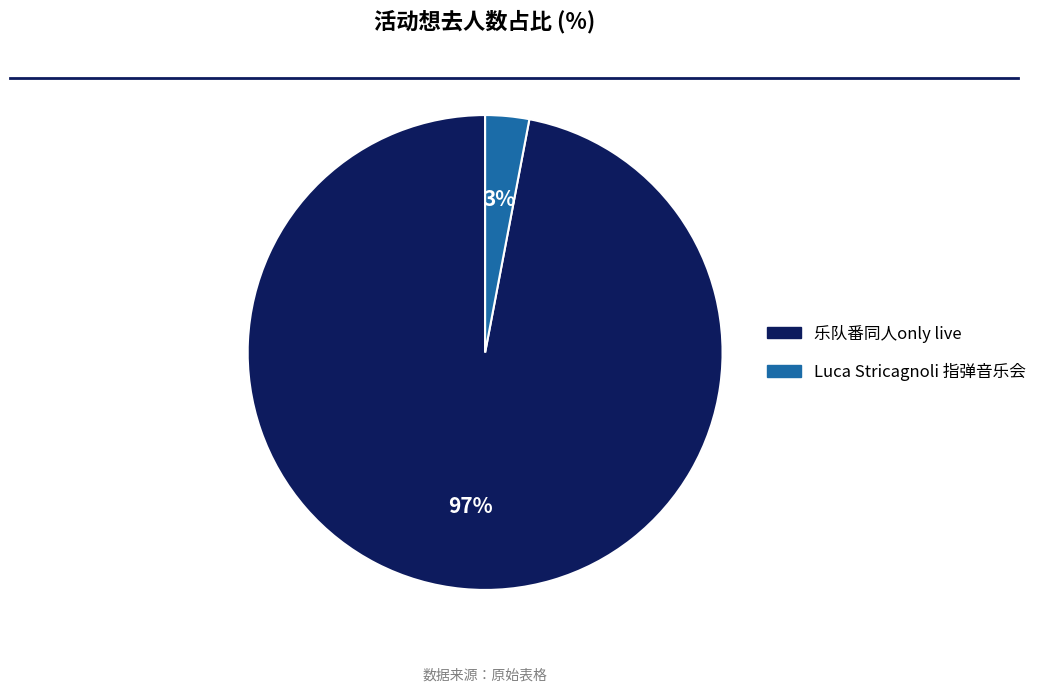

How many segments does this pie chart have?

2